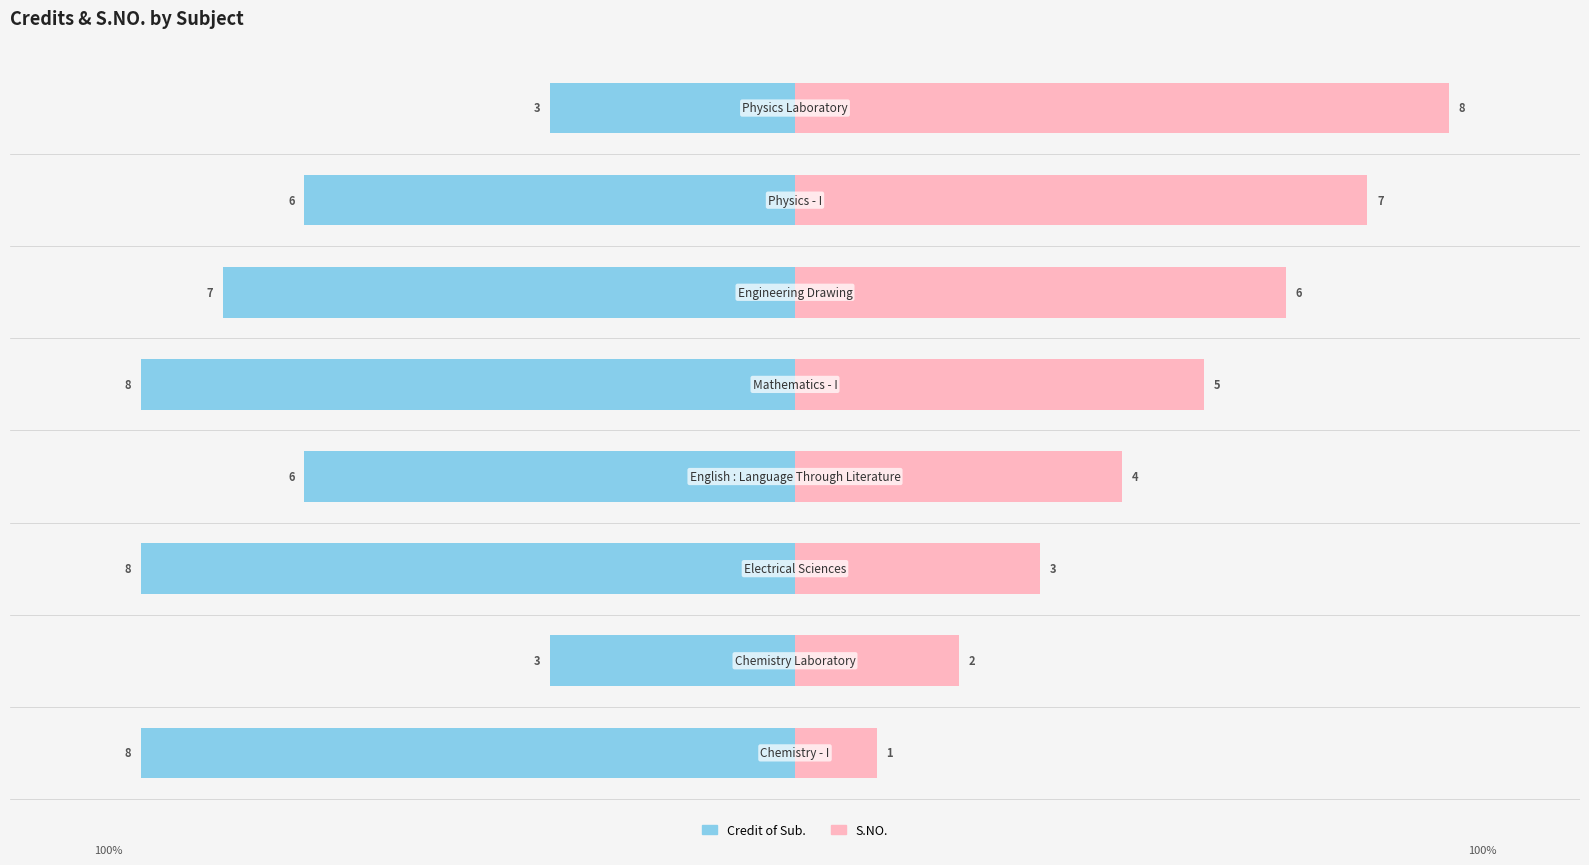

Which series has the widest spread of values?

S.NO.